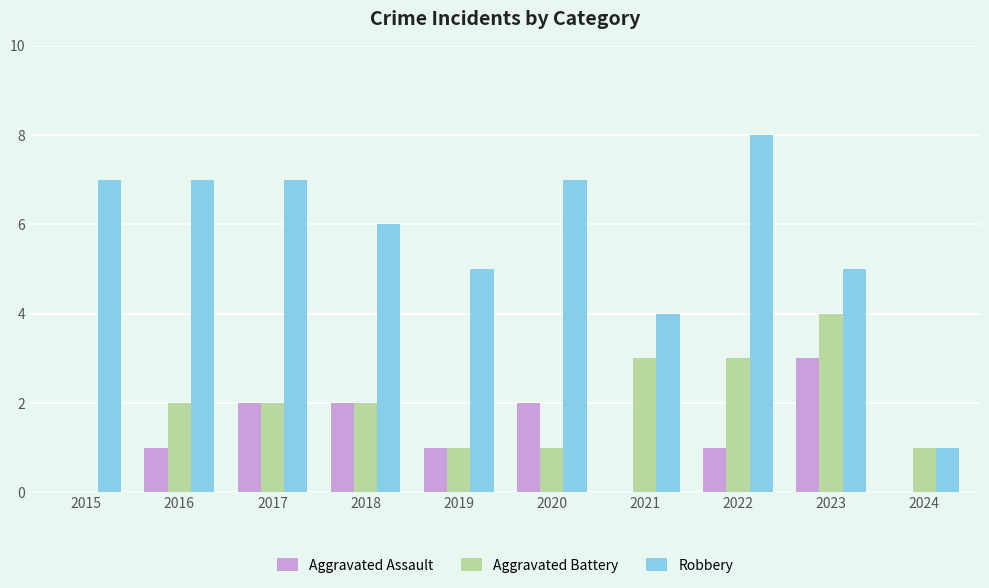

Reading left to right, extract all data points from this chart.

Aggravated Assault: 2015=0	2016=1	2017=2	2018=2	2019=1	2020=2	2021=0	2022=1	2023=3	2024=0
Aggravated Battery: 2015=0	2016=2	2017=2	2018=2	2019=1	2020=1	2021=3	2022=3	2023=4	2024=1
Robbery: 2015=7	2016=7	2017=7	2018=6	2019=5	2020=7	2021=4	2022=8	2023=5	2024=1